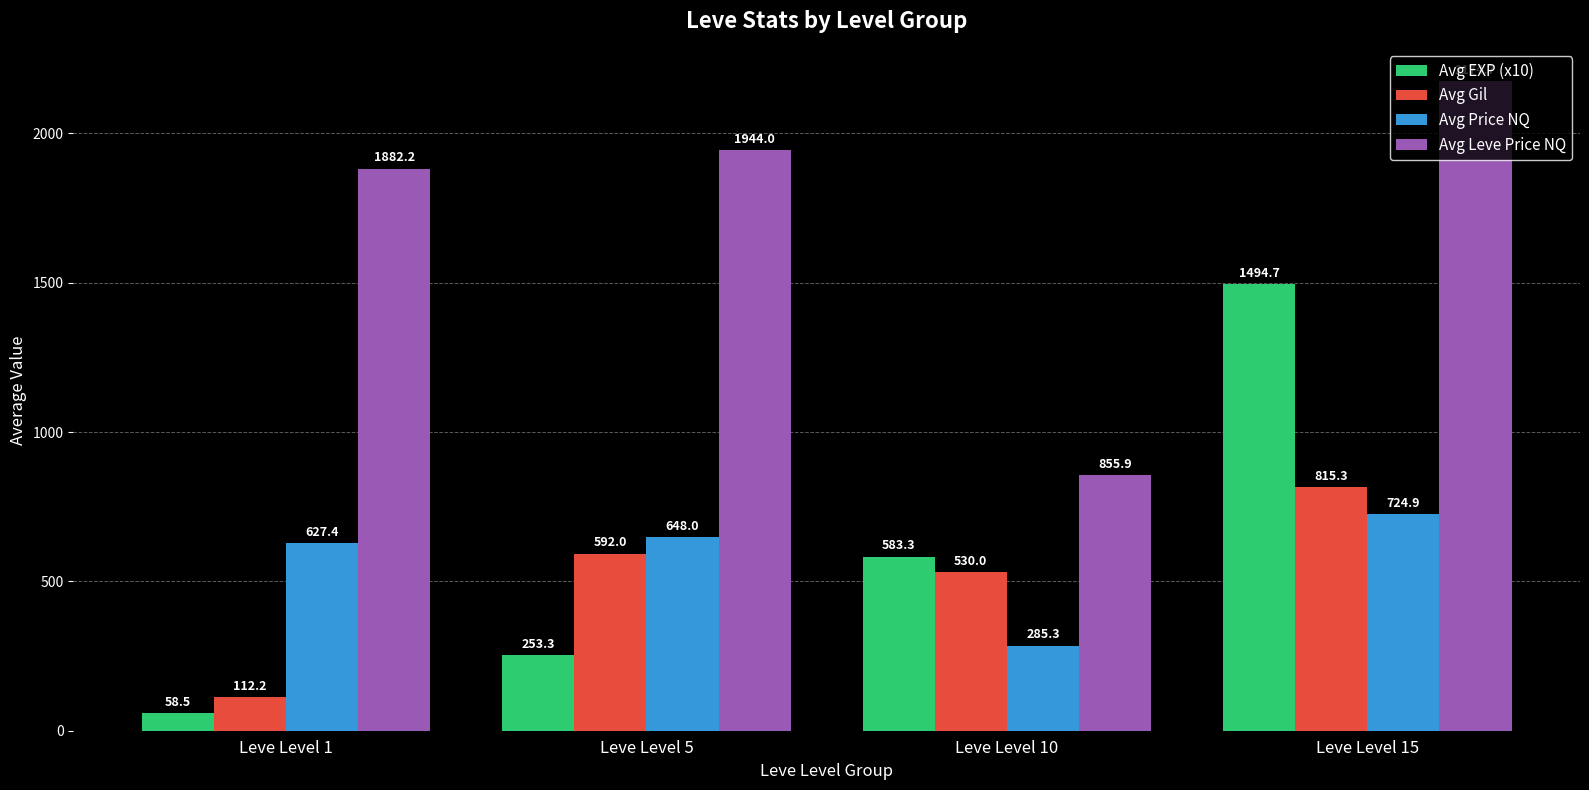

What is the sum of the Avg EXP (x10) values at Leve Level 15 and Leve Level 5?

1748.0